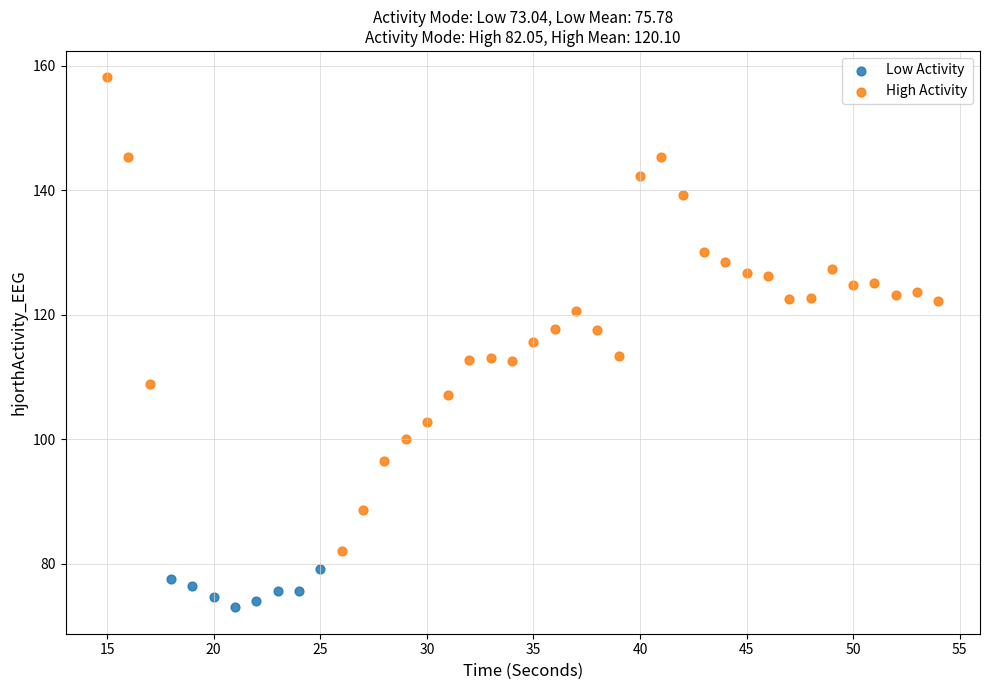

Which series reaches the minimum Y coordinate?

Low Activity